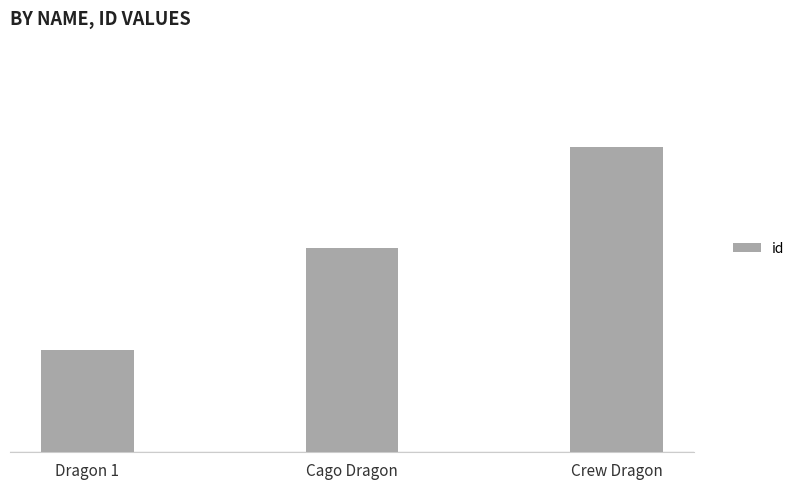

Reading left to right, extract all data points from this chart.

1	2	3